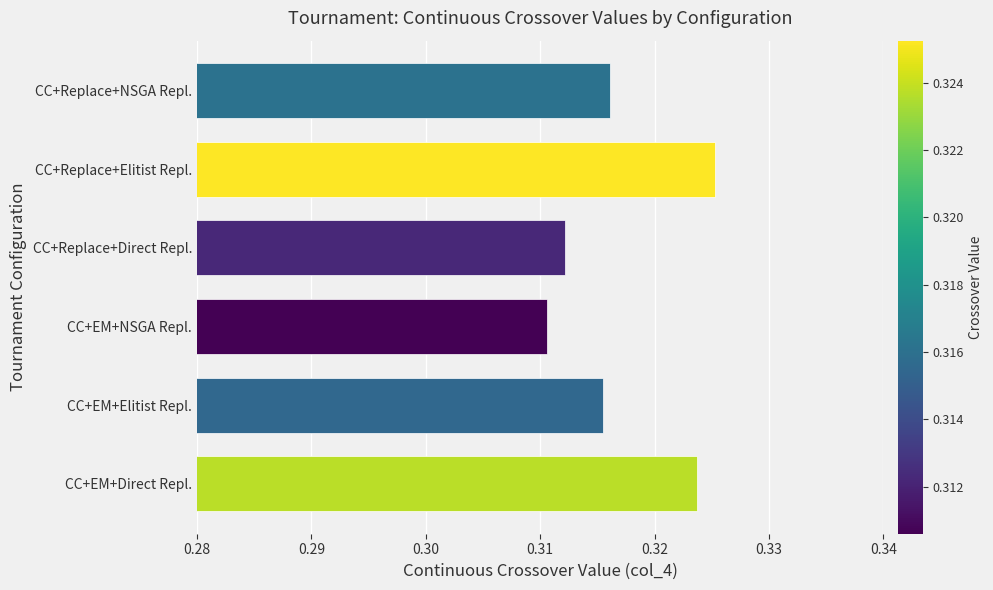

Where is the data nearest to the value 0?

CC+EM+NSGA Repl.